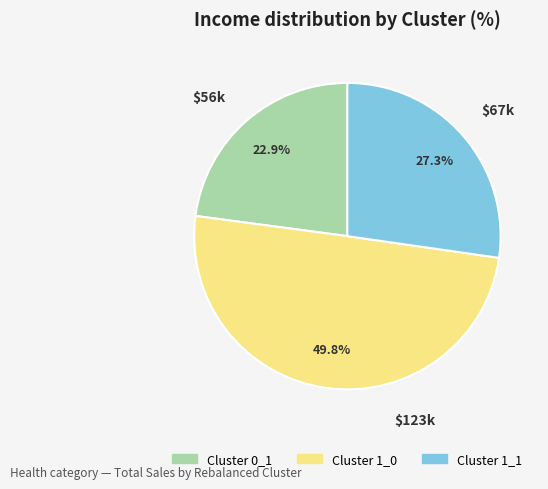

How many segments does this pie chart have?

3